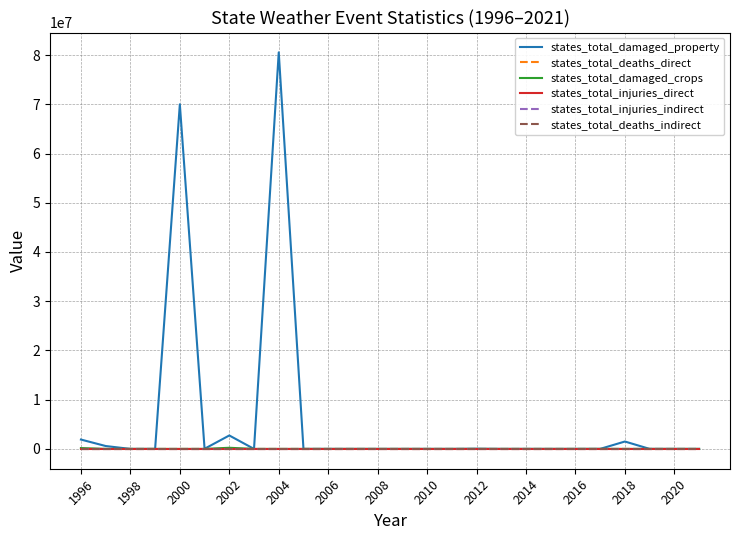

What is the maximum value shown in the chart?

80550000